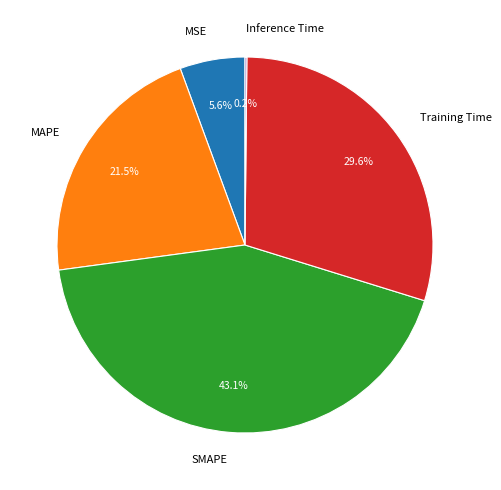

What is the largest slice in the pie chart?

SMAPE